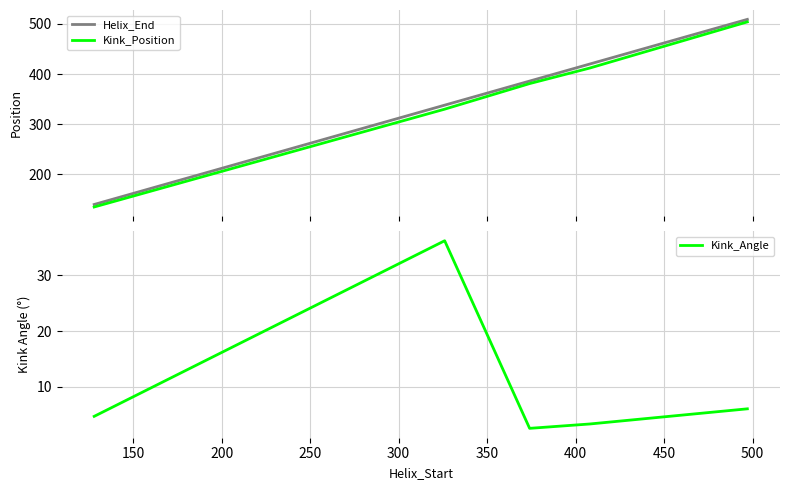

What are all the series names shown in the legend?

Helix_End, Kink_Position, Kink_Angle